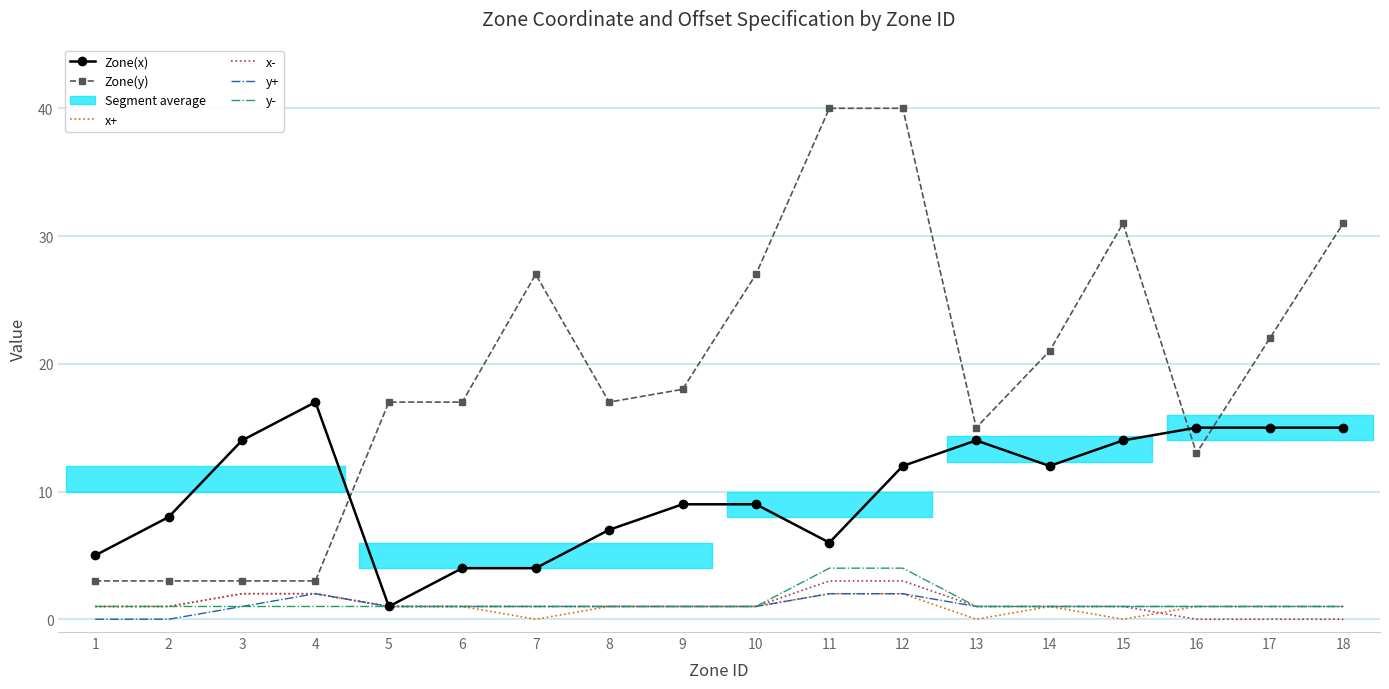

Reading left to right, what are all the values shown in this chart?

Zone(x): 1=5	2=8	3=14	4=17	5=1	6=4	7=4	8=7	9=9	10=9	11=6	12=12	13=14	14=12	15=14	16=15	17=15	18=15
Zone(y): 1=3	2=3	3=3	4=3	5=17	6=17	7=27	8=17	9=18	10=27	11=40	12=40	13=15	14=21	15=31	16=13	17=22	18=31
x+: 1=1	2=1	3=2	4=2	5=1	6=1	7=0	8=1	9=1	10=1	11=2	12=2	13=0	14=1	15=0	16=1	17=1	18=1
x-: 1=1	2=1	3=2	4=2	5=1	6=1	7=1	8=1	9=1	10=1	11=3	12=3	13=1	14=1	15=1	16=0	17=0	18=0
y+: 1=0	2=0	3=1	4=2	5=1	6=1	7=1	8=1	9=1	10=1	11=2	12=2	13=1	14=1	15=1	16=1	17=1	18=1
y-: 1=1	2=1	3=1	4=1	5=1	6=1	7=1	8=1	9=1	10=1	11=4	12=4	13=1	14=1	15=1	16=1	17=1	18=1